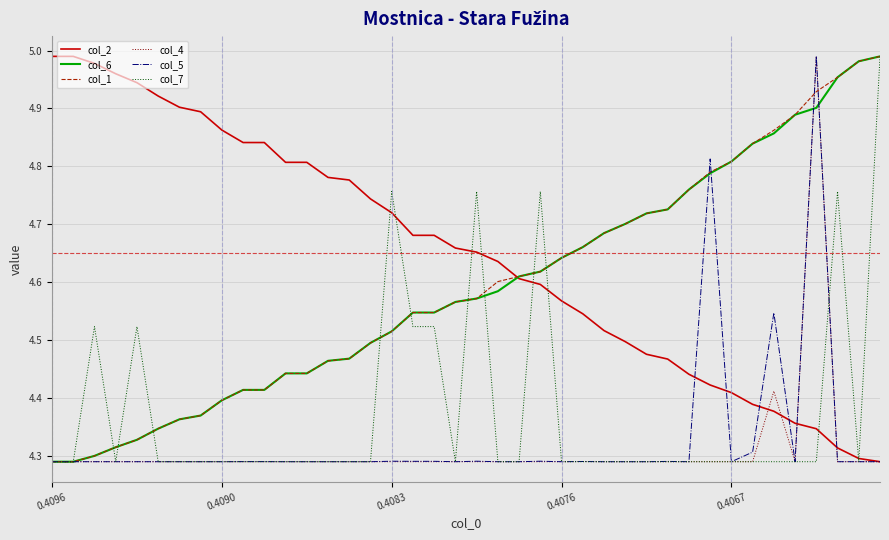

How many lines are shown in the chart?

6